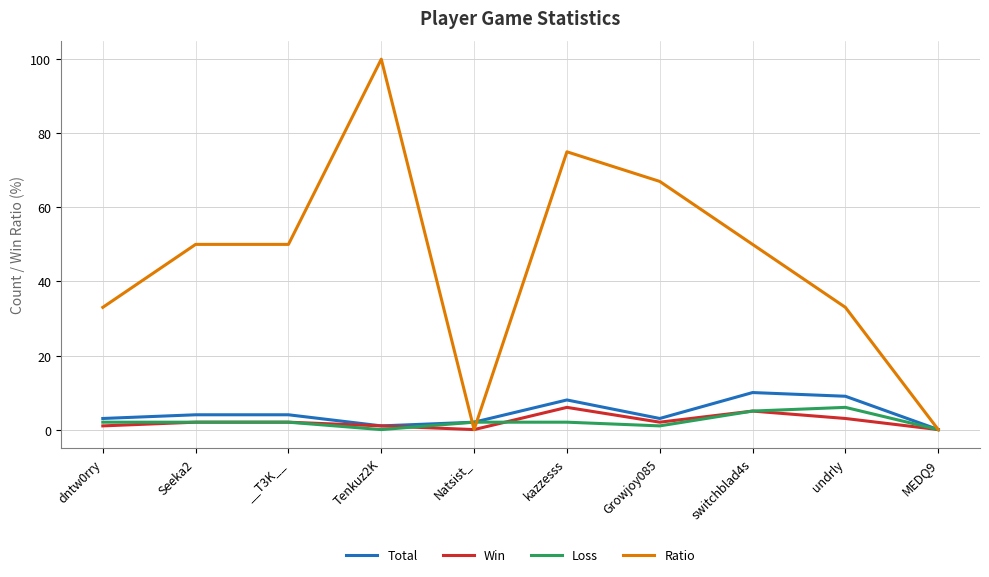

At how many categories does at least one series exceed 9?

8